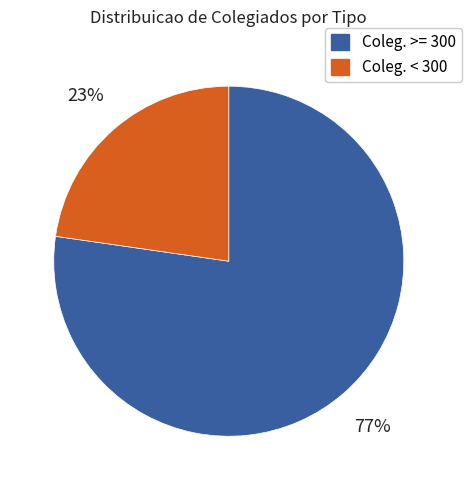

Is the sum of Coleg. < 300 and Coleg. >= 300 greater than half?

Yes